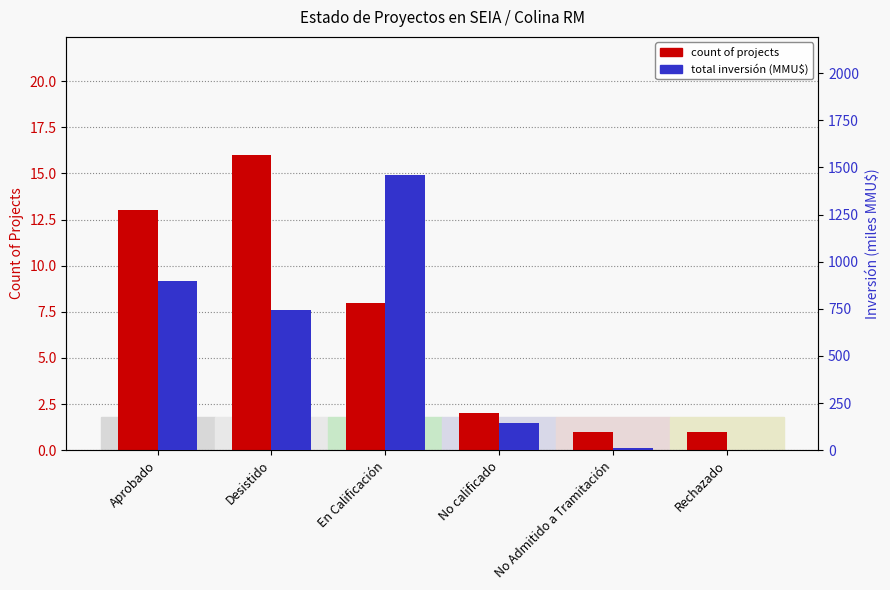

What are all the series names shown in the legend?

Count of Projects, Inversión (MMUSD)